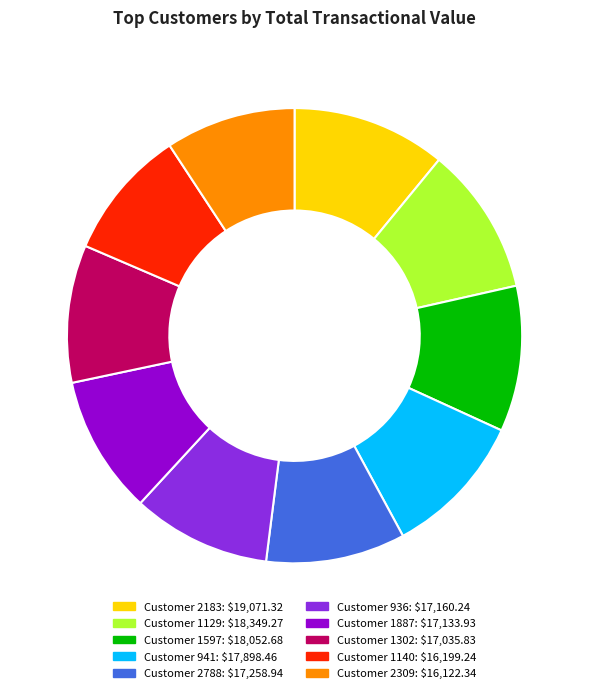

How many segments does this pie chart have?

10